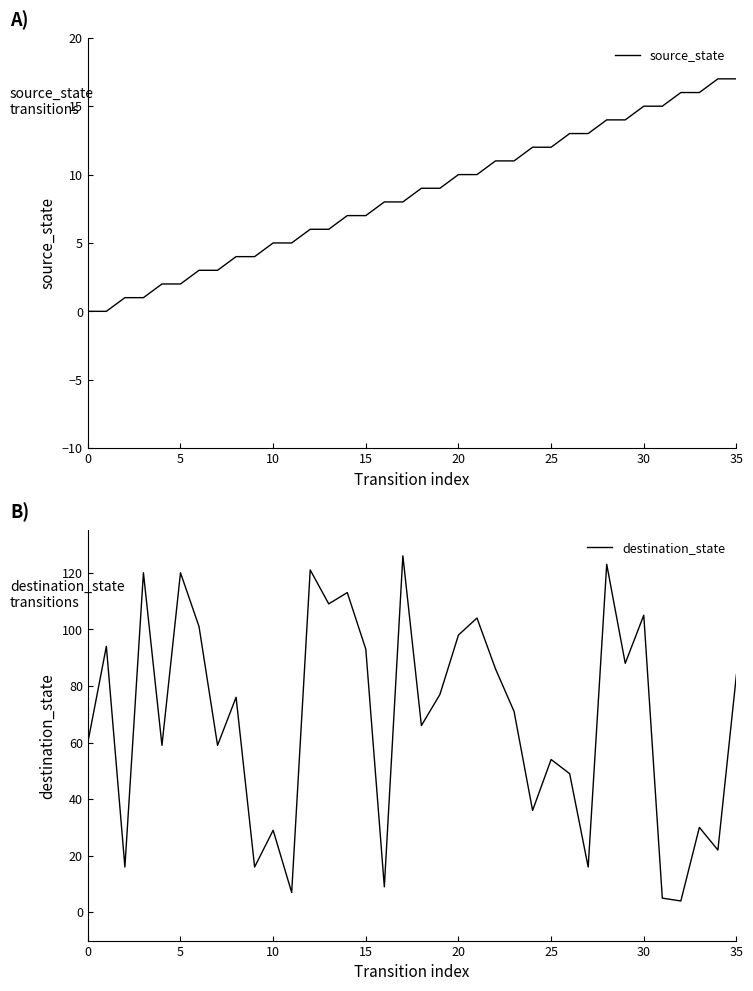

Does the chart display data point markers on the line(s)?

No